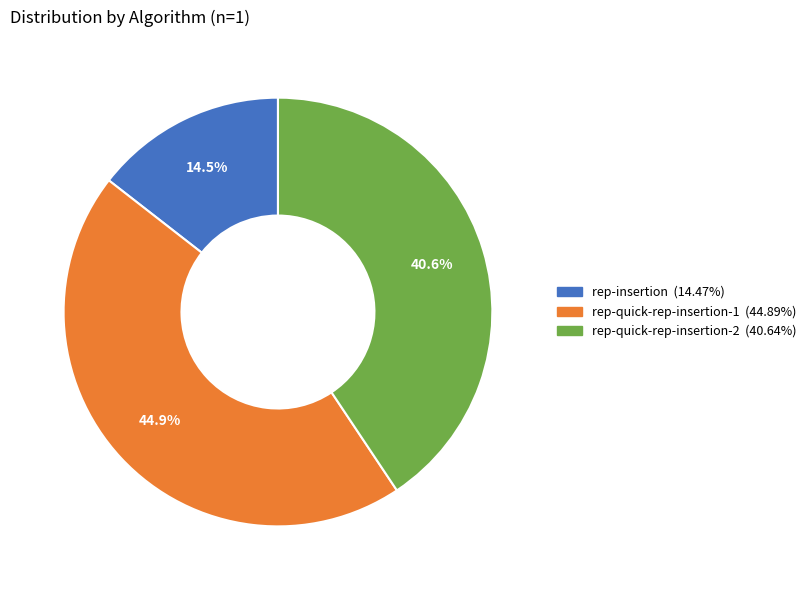

Which category has the smallest portion of the pie?

rep-insertion